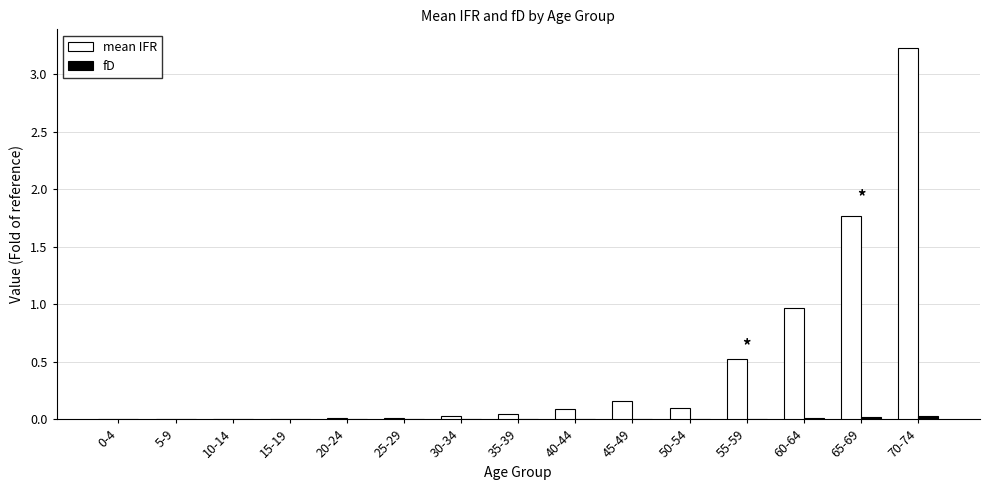

Between 30-34 and 55-59, which series saw the biggest shift?

mean IFR